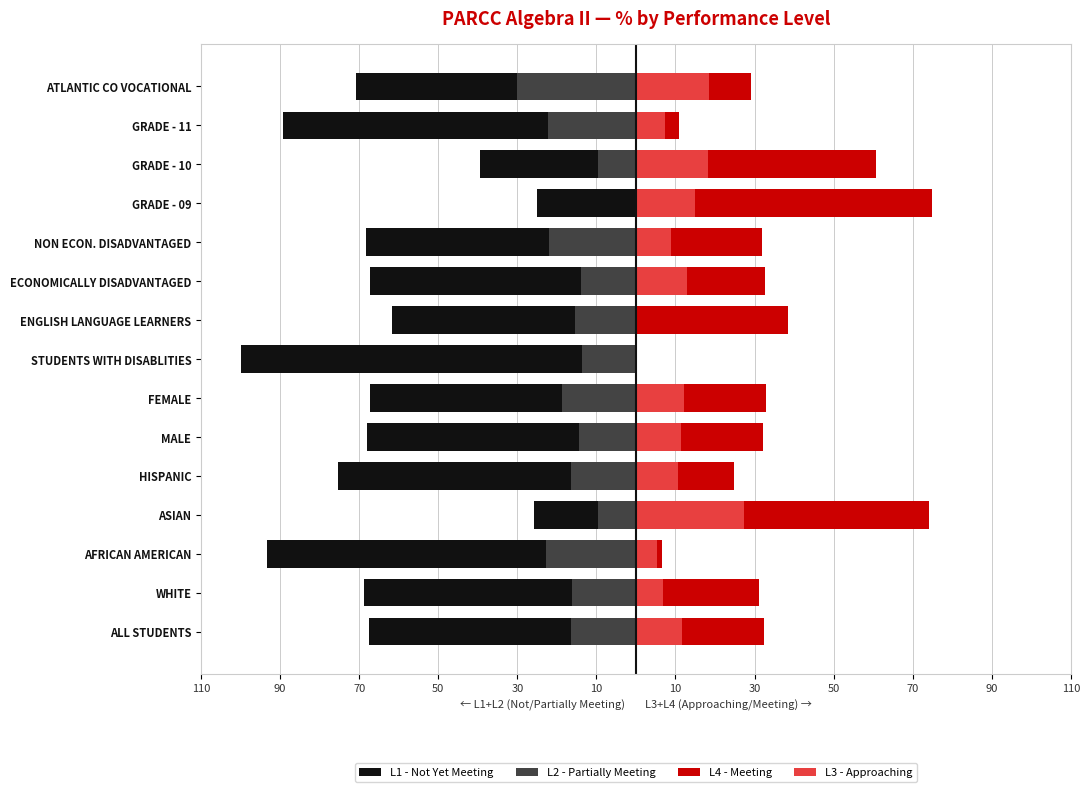

Is it true that L1 - Not Yet Meeting equals -27.5 at AFRICAN AMERICAN?

False